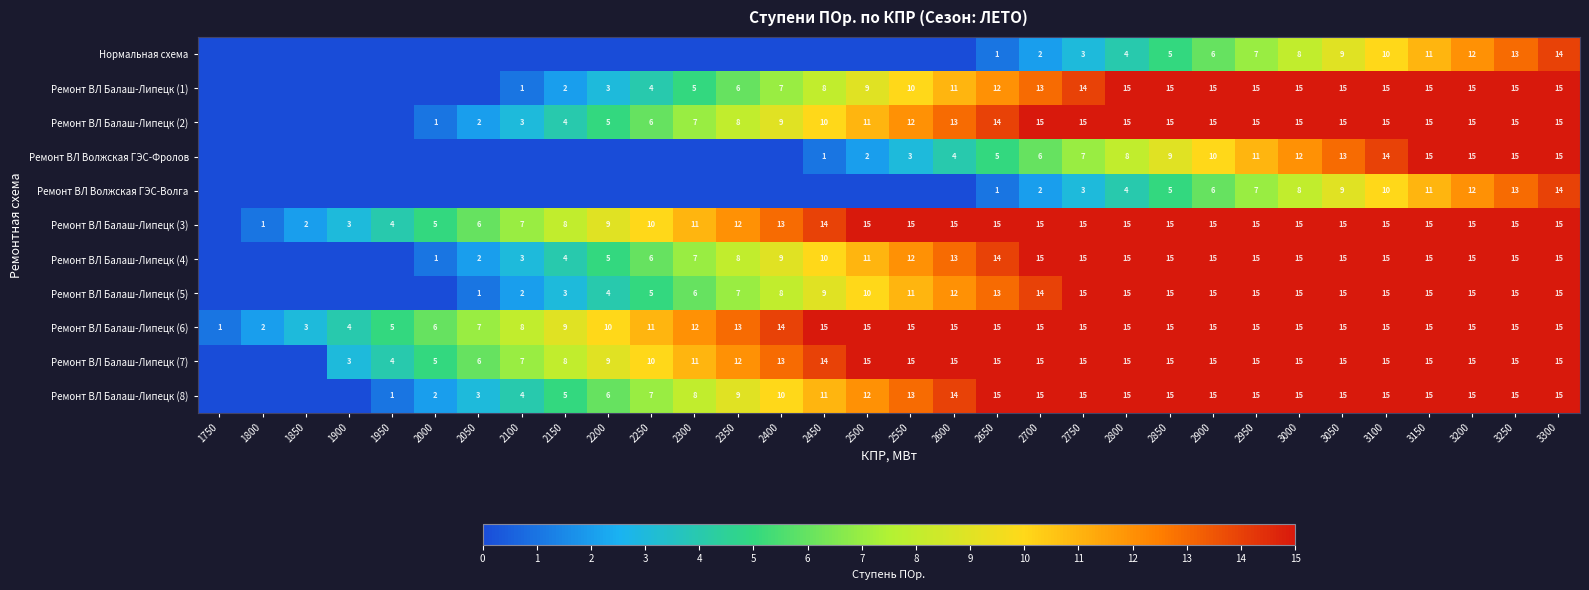

Is the value of Ремонт ВЛ Балаш-Липецк (7) at 2300 greater than the value of Ремонт ВЛ Балаш-Липецк (2) at 2700?

No